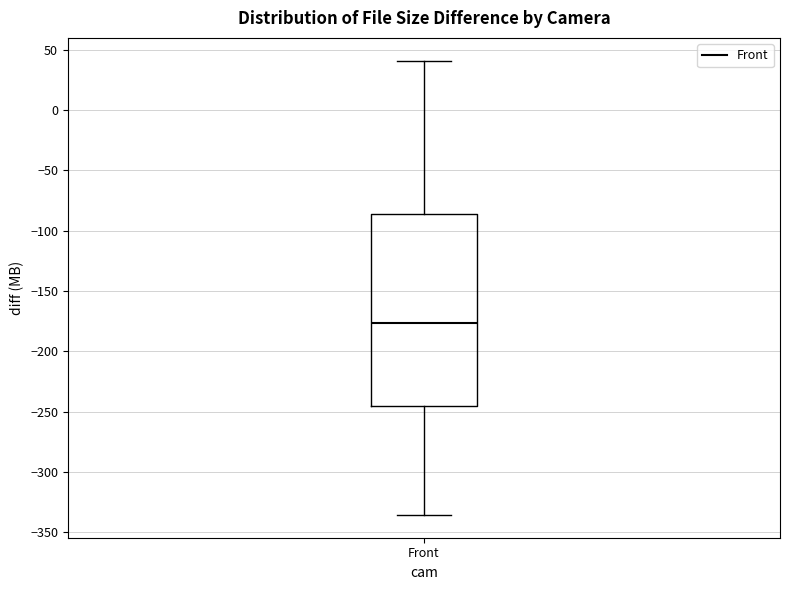

Read this box plot against the y-axis: the position of the median line, the range covered by the box, and the ends of both whiskers. The values are not printed on the chart, so give them approximately, as read against the axis.

median -175, box -245 to -85, whiskers -335 to 40